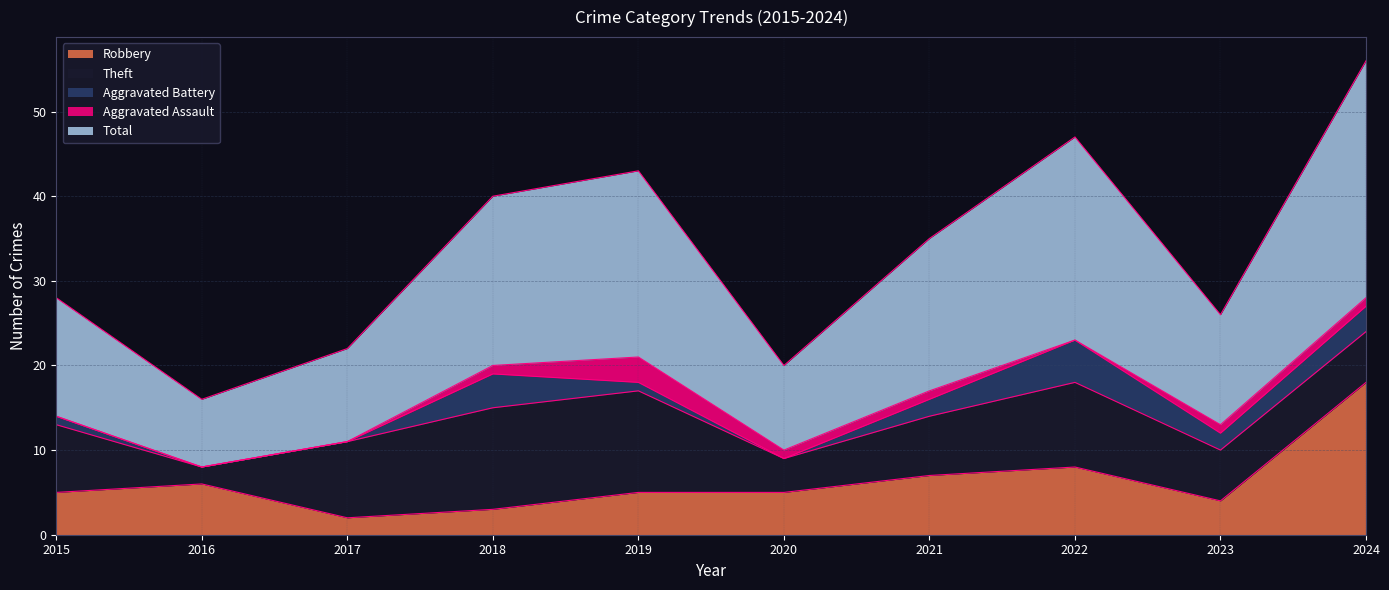

Rank the categories by Total value from lowest to highest.

2016, 2020, 2017, 2023, 2015, 2021, 2018, 2019, 2022, 2024